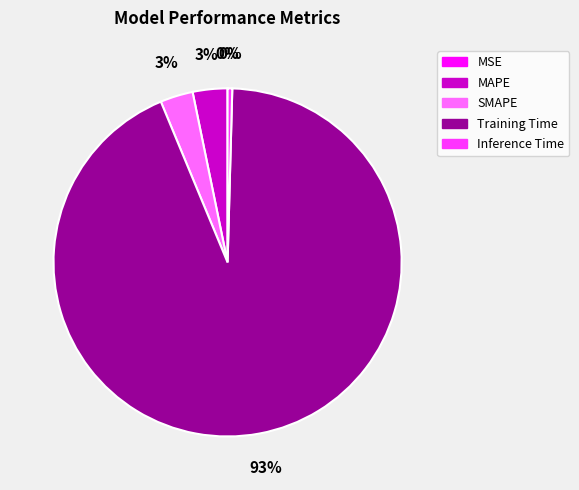

Between MAPE and Training Time, which is larger?

Training Time